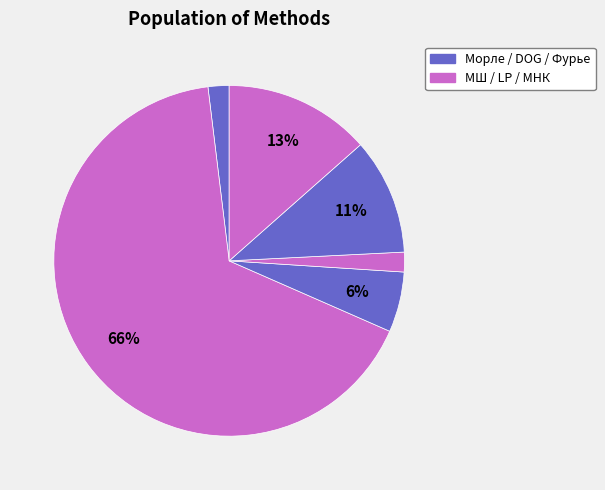

To the nearest percent, what is the difference between the largest and smallest slice percentages?

65%